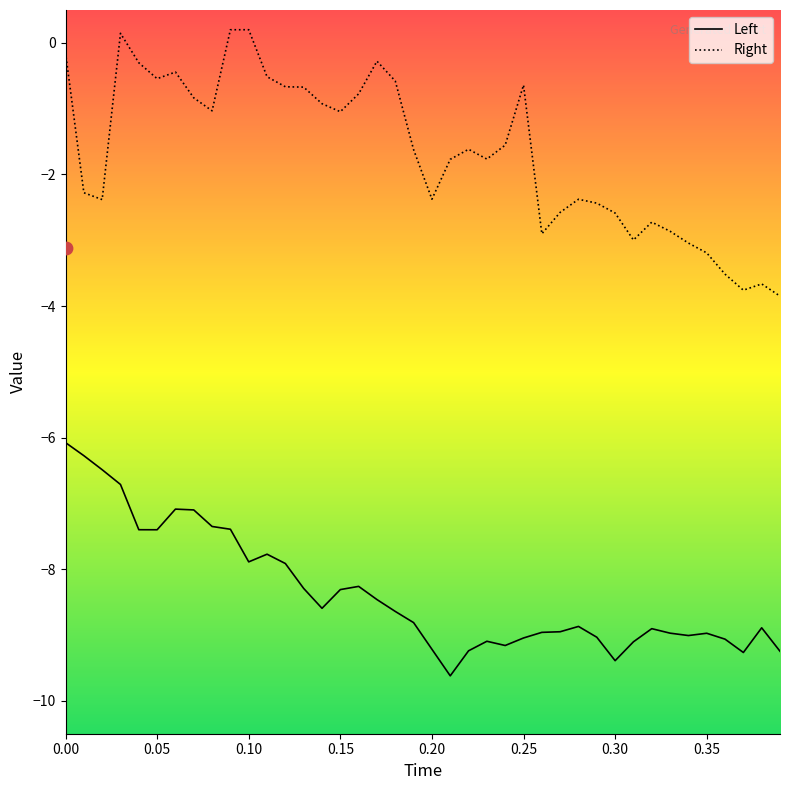

Which series has the widest spread of Y values?

Right